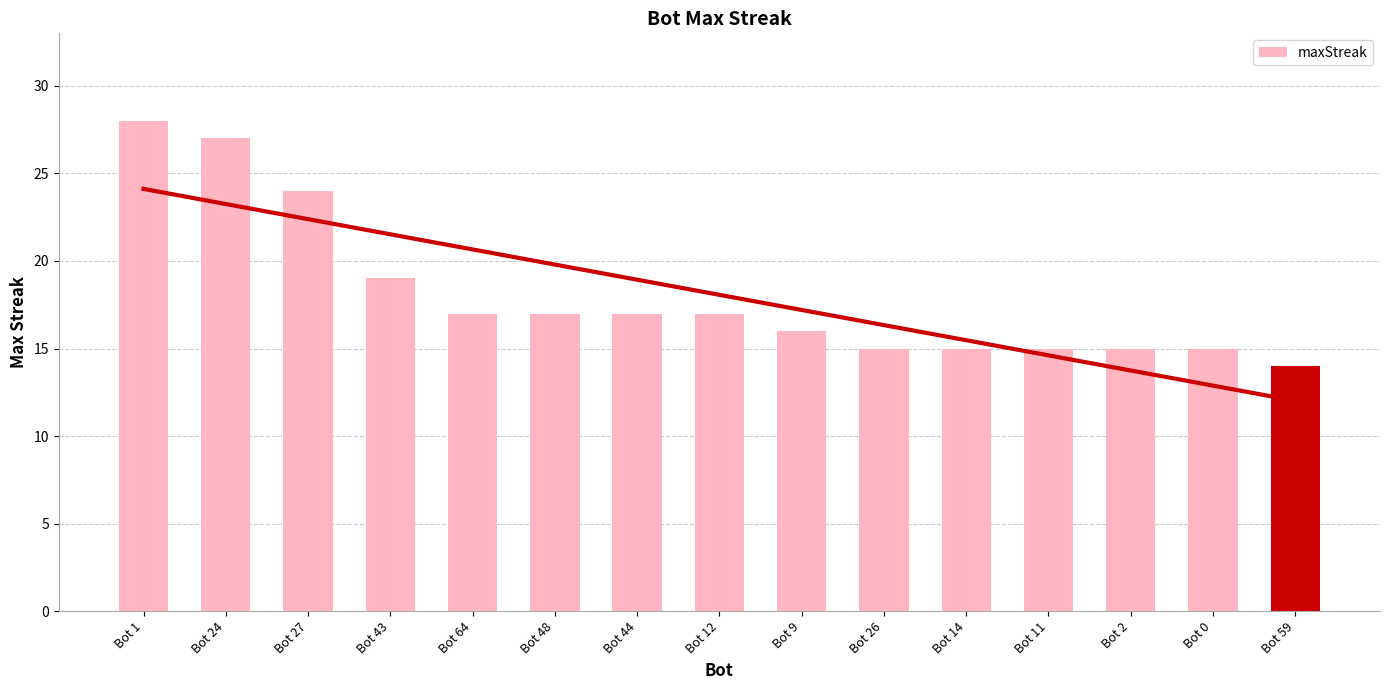

What position from the left is Bot 24?

2